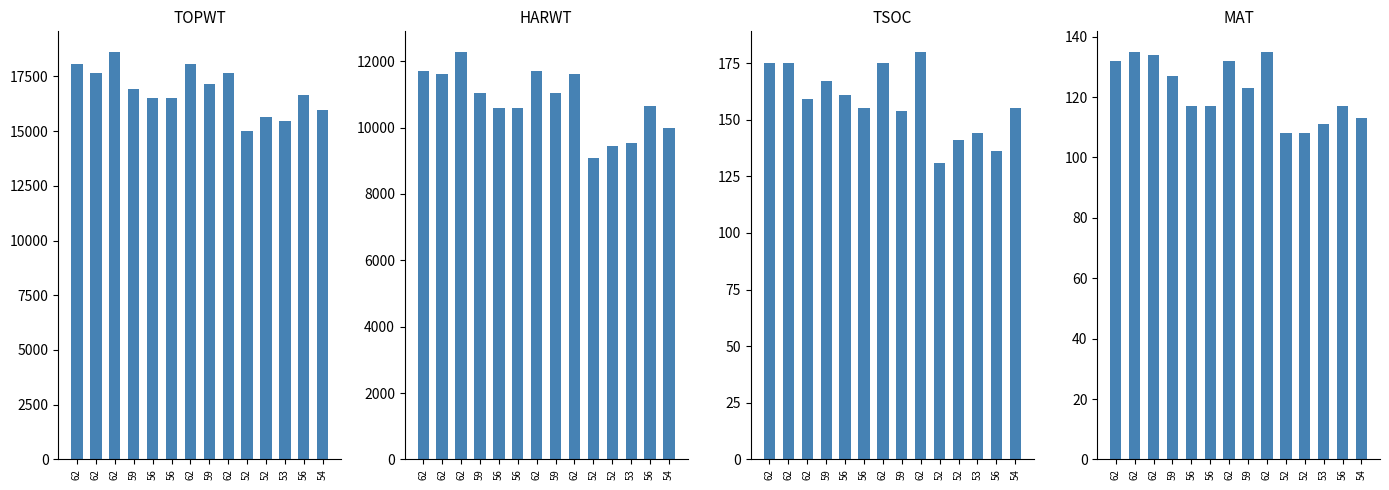

What is the sum of all HARWT values?

150819